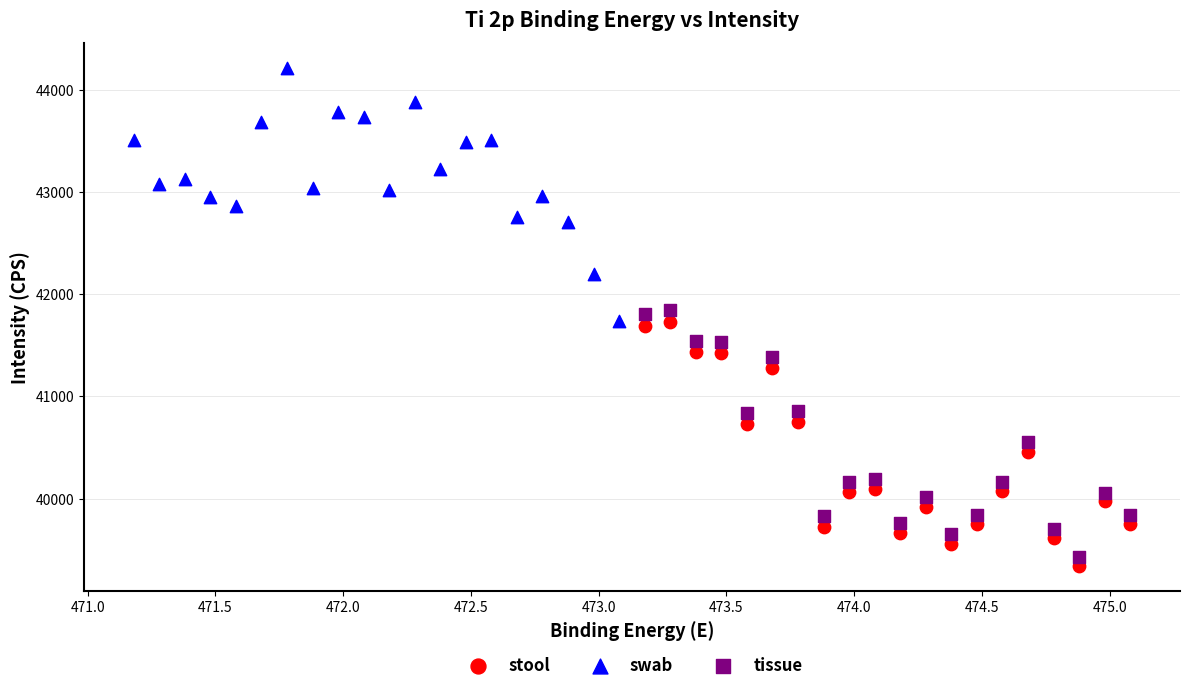

Which series contains the highest Y value?

swab